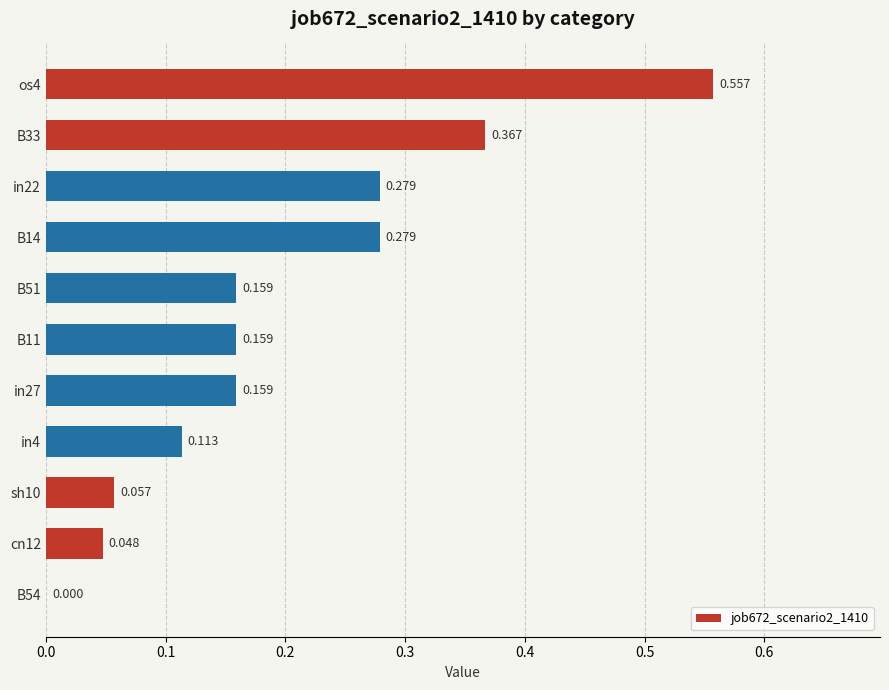

How many categories are shown in the chart?

11